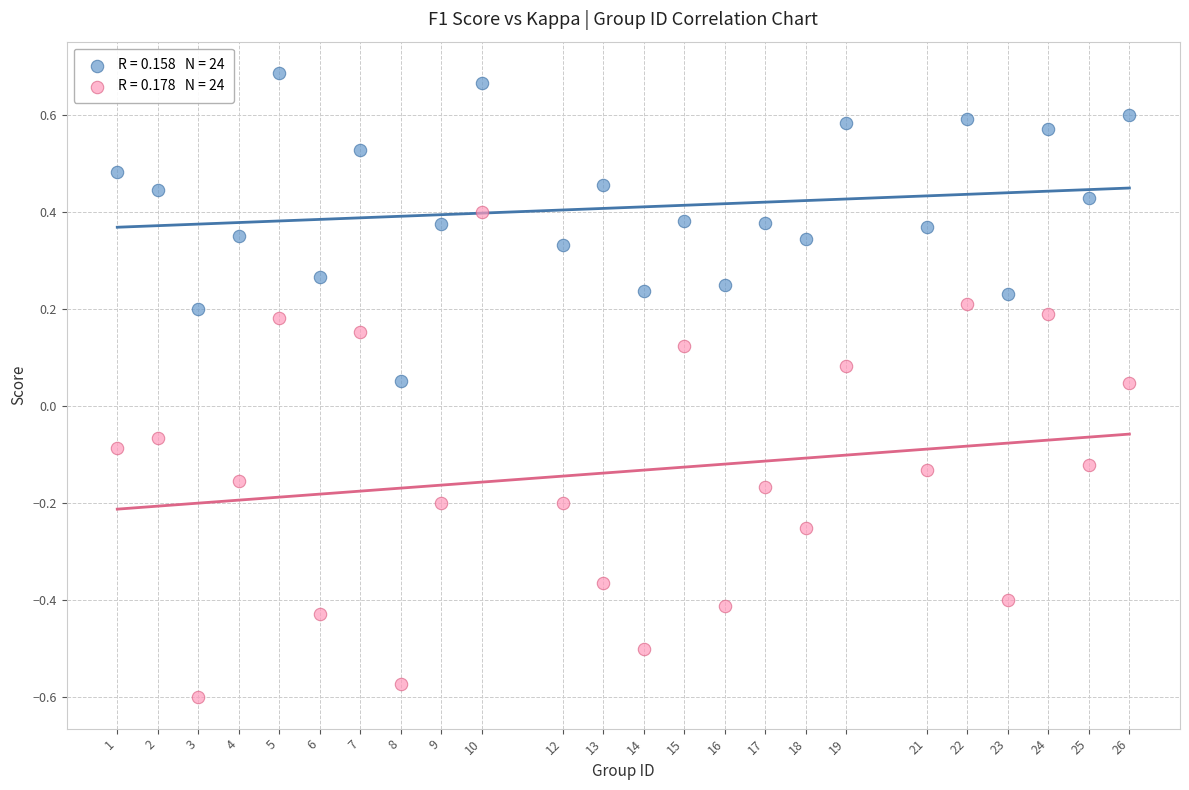

Across all data points, what is the range of Y values (max minus min)?

1.3